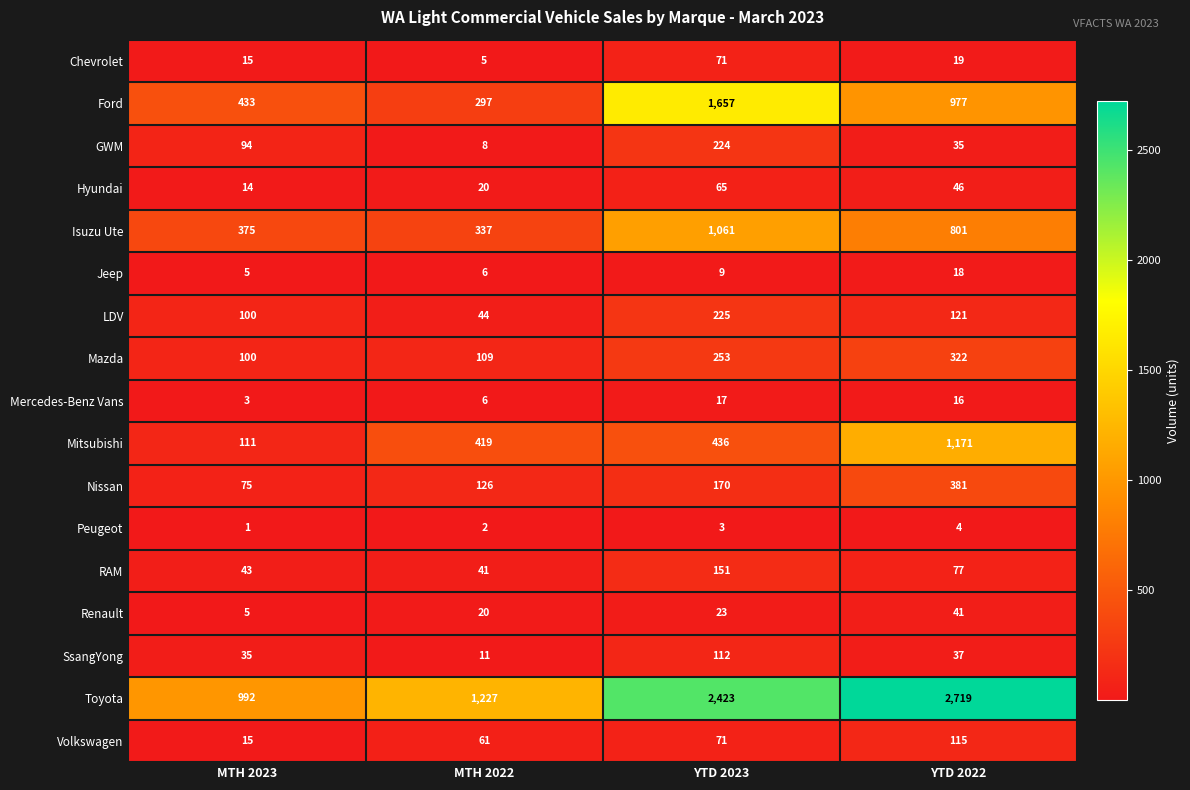

What is the average value of the Isuzu Ute series?

644